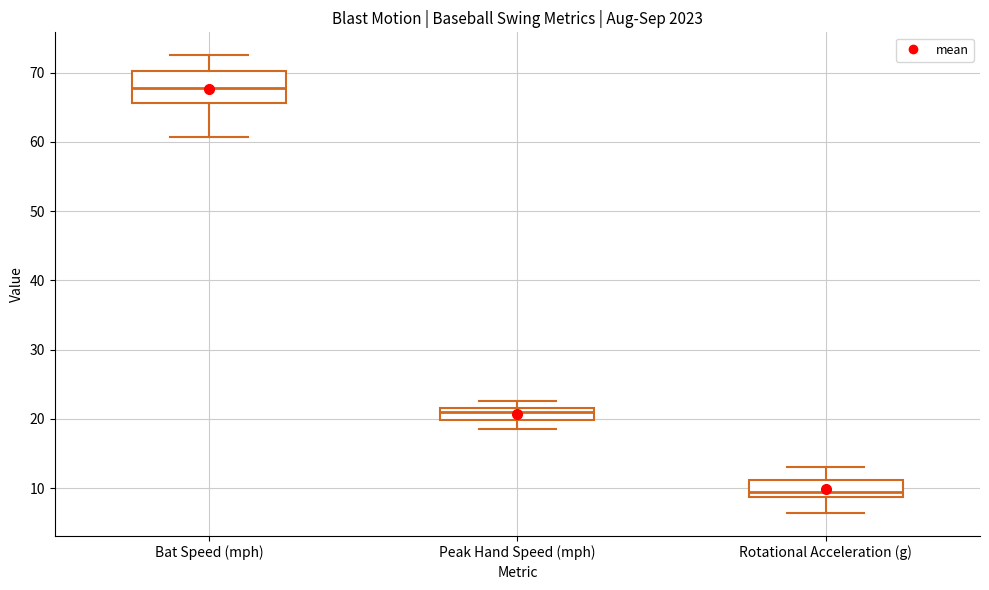

Where does the median line of the box for Peak Hand Speed (mph) sit on the y-axis? The values are not printed on the chart, so give them approximately, as read against the axis.

21